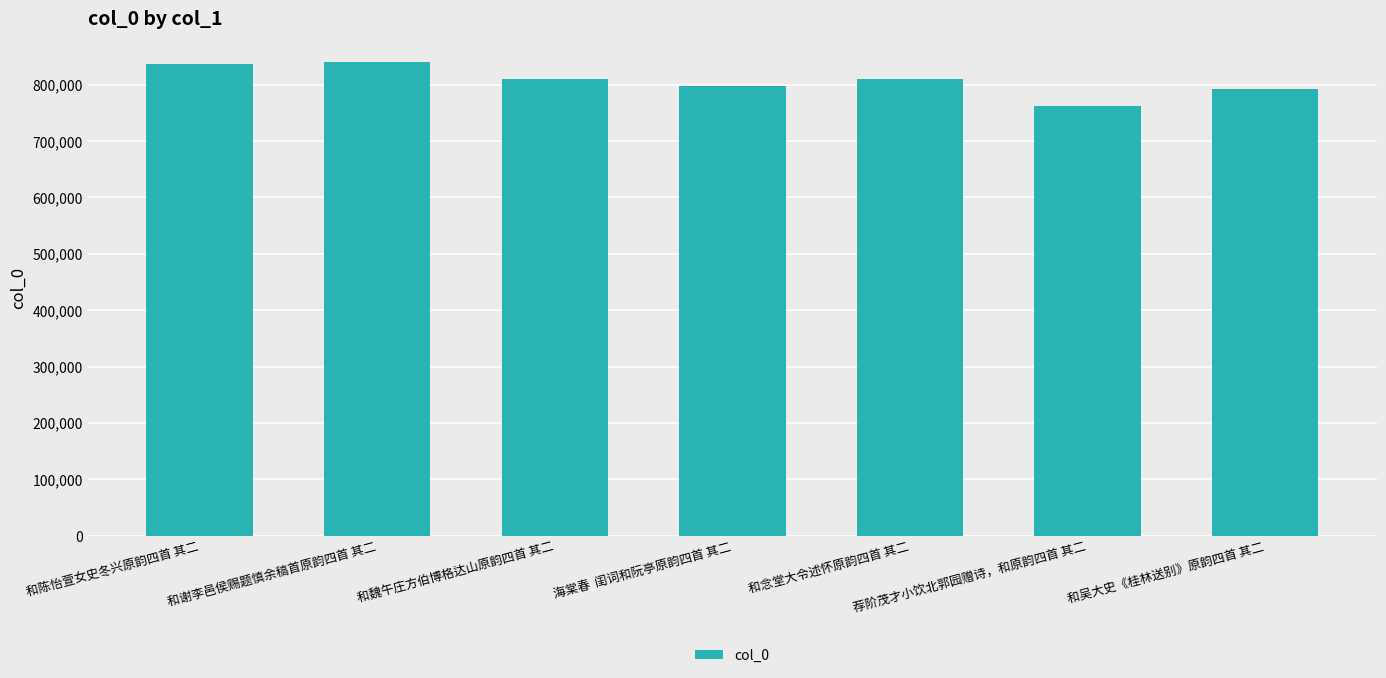

Which label corresponds to the smallest value in the chart?

荐阶茂才小饮北郭园赠诗，和原韵四首 其二